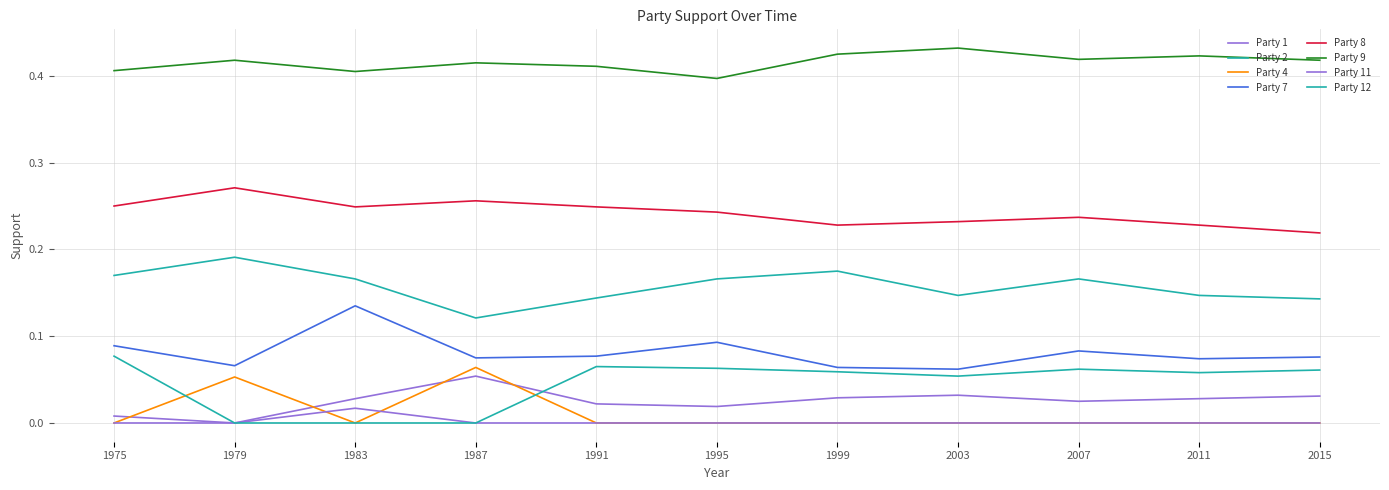

Is the value of Party 12 at 2015 greater than the value of Party 1 at 2003?

Yes